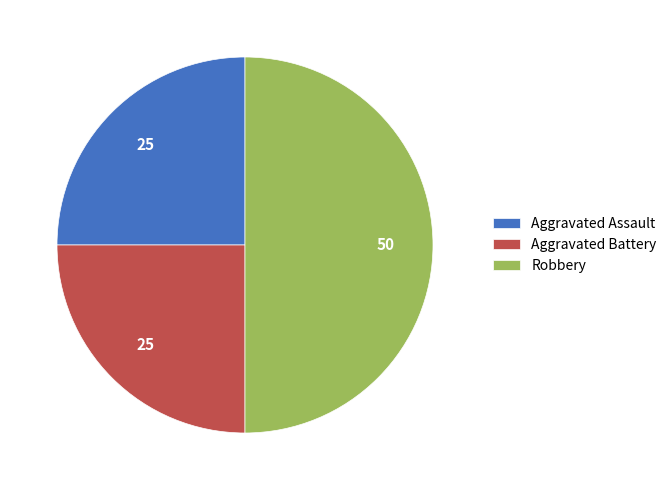

Is Aggravated Battery the majority of the pie?

No